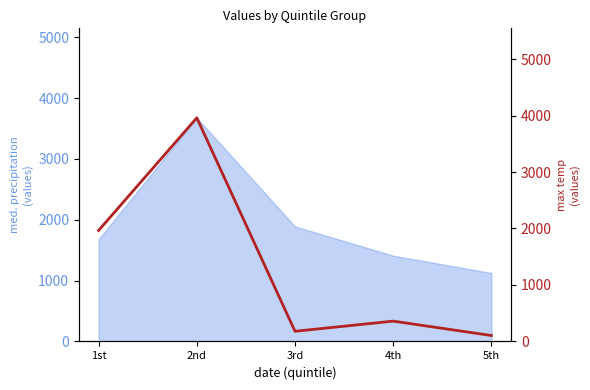

How many data points does each series have?

5